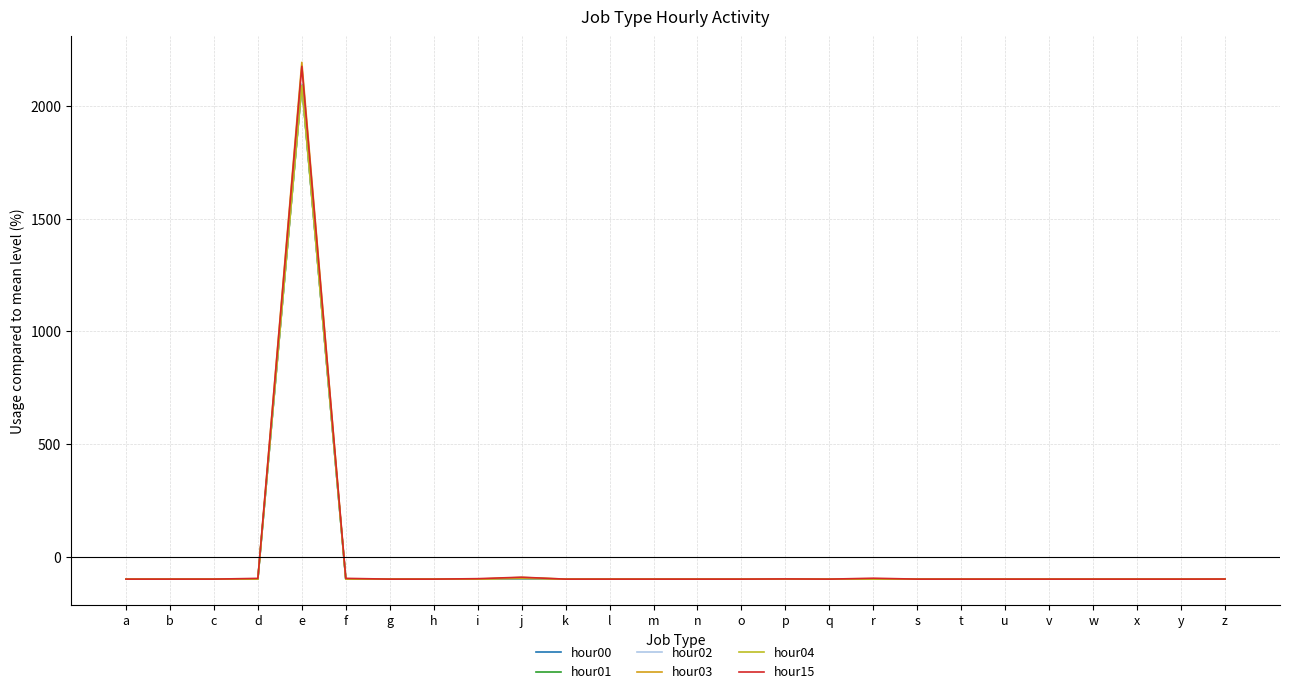

How many interior local valleys does the hour01 series have?

7